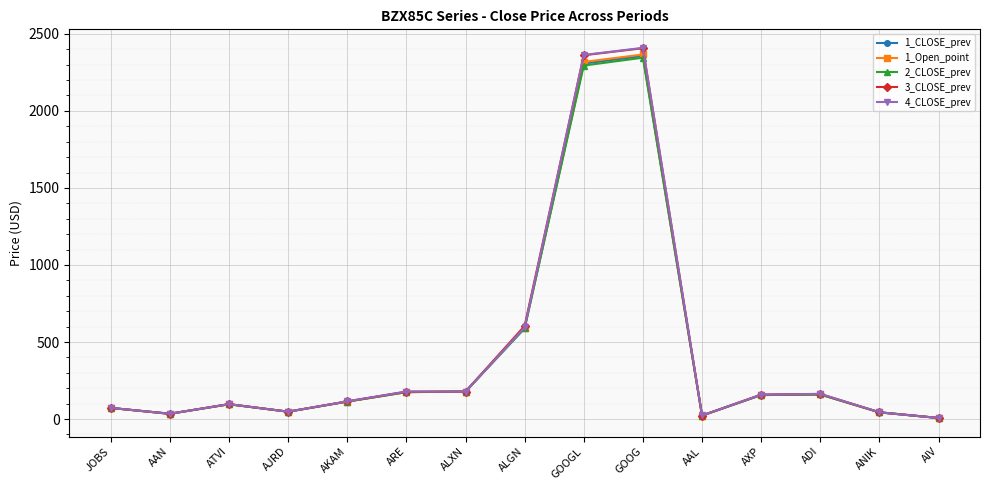

What are all the series names shown in the legend?

1_CLOSE_prev, 1_Open_point, 2_CLOSE_prev, 3_CLOSE_prev, 4_CLOSE_prev